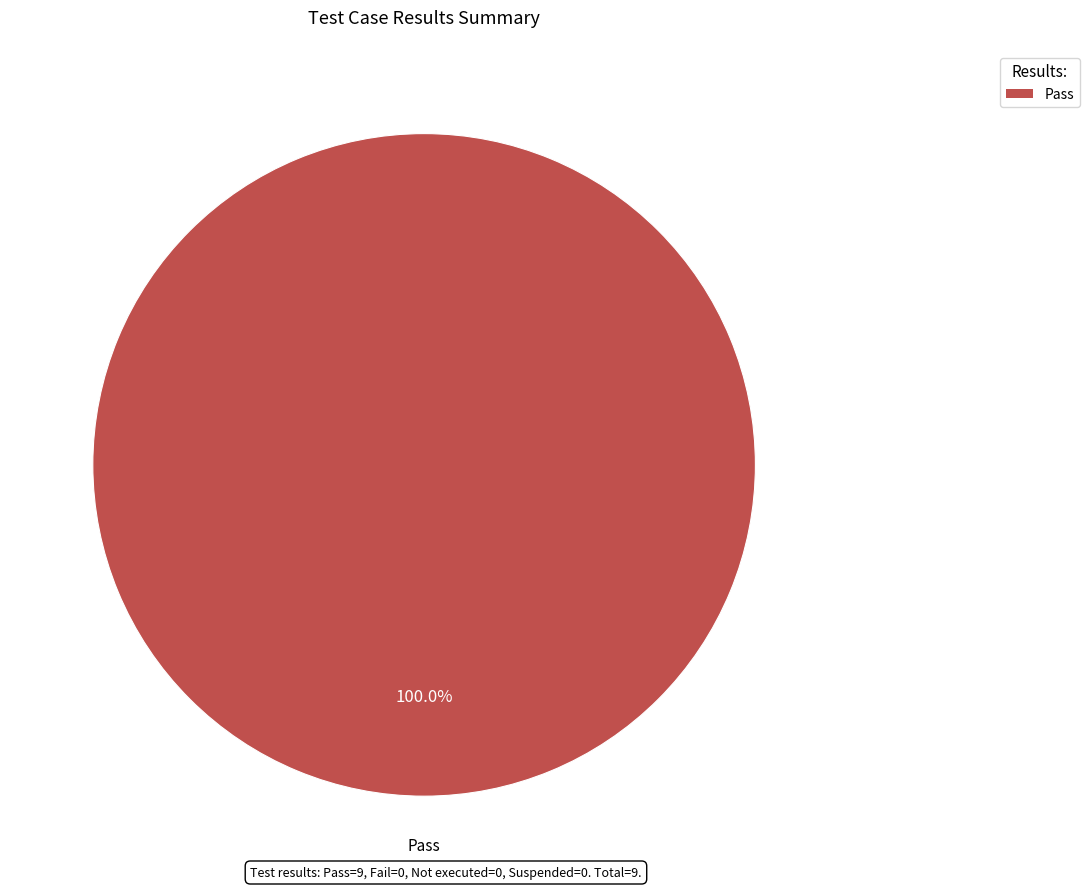

How many slices are in this pie chart?

1